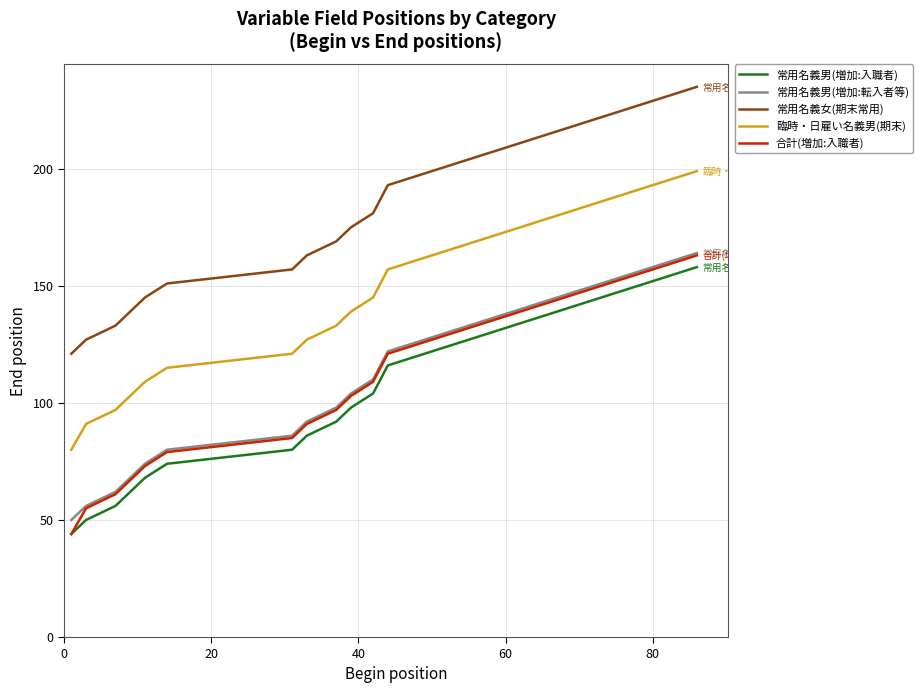

Which series has the largest total across all categories?

常用名義女(期末常用)